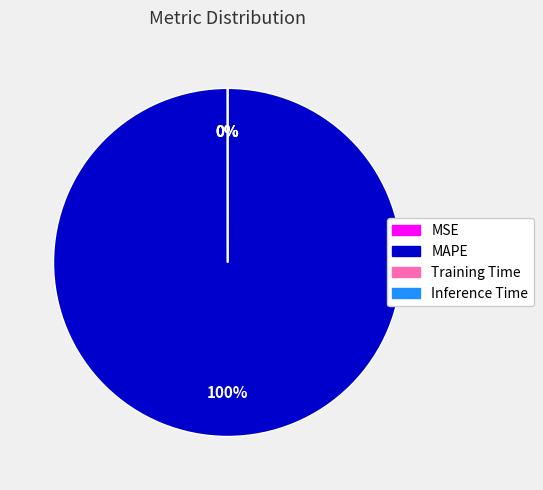

What is the largest slice in the pie chart?

MAPE